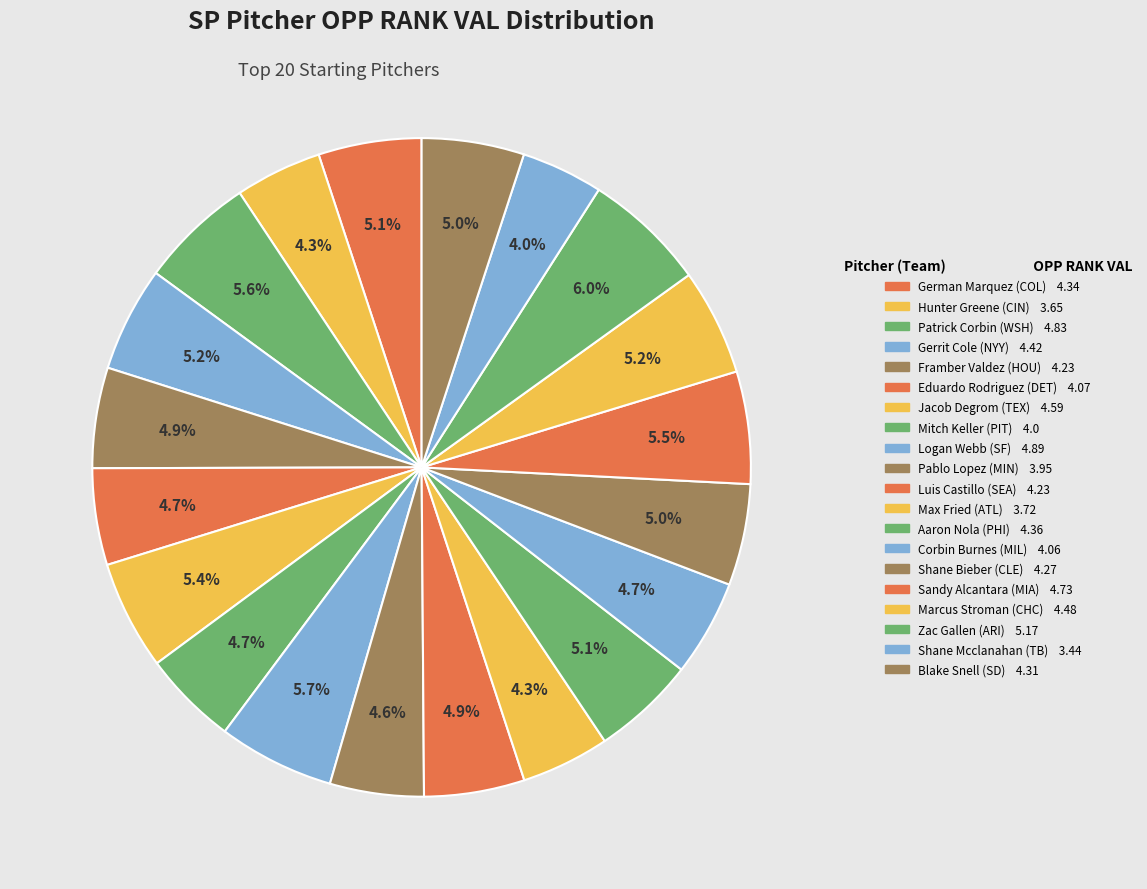

What percentage do Patrick Corbin (WSH) and Max Fried (ATL) together represent?

10.0%